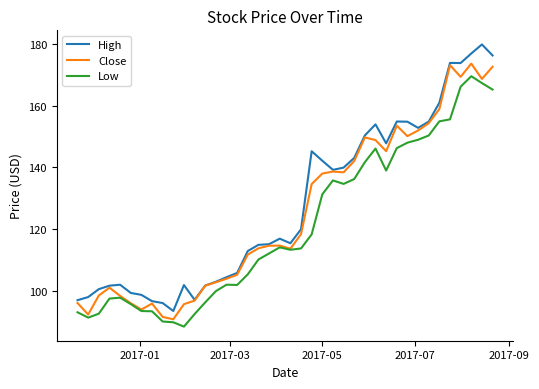

True or false: High and Low cross at least once.

False